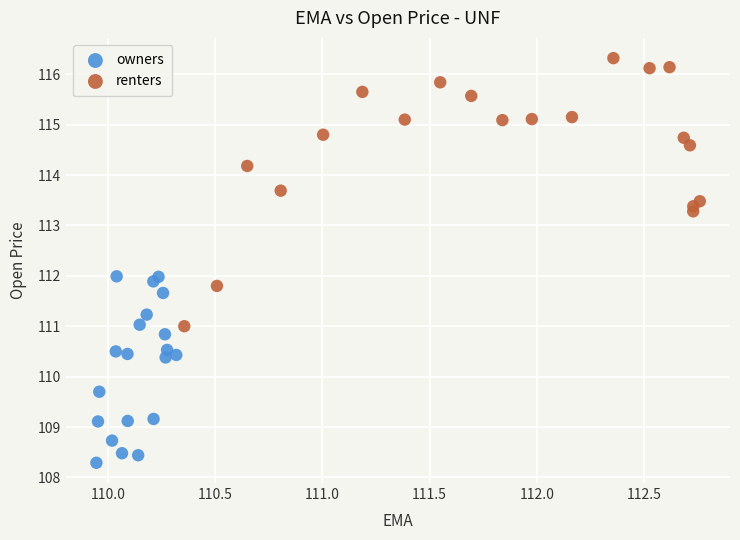

Which series reaches the minimum Y coordinate?

owners